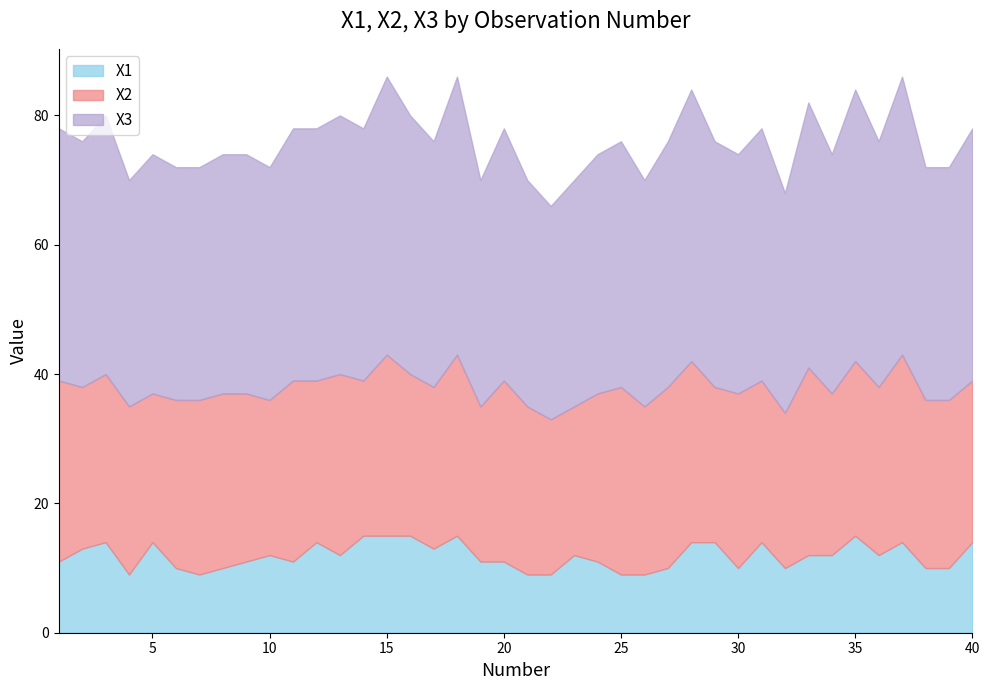

True or false: X3 and X2 cross at least once.

False